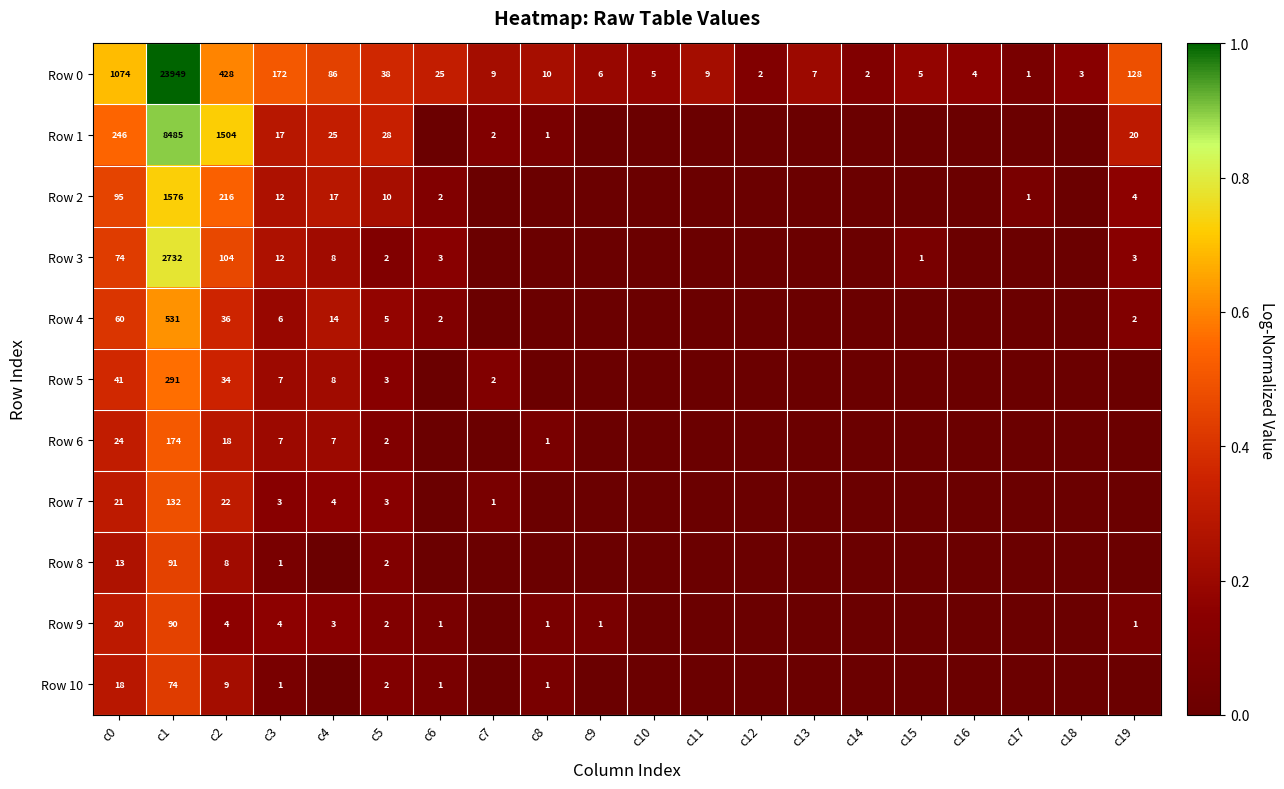

What is the sum of all Row 0 values?

25963